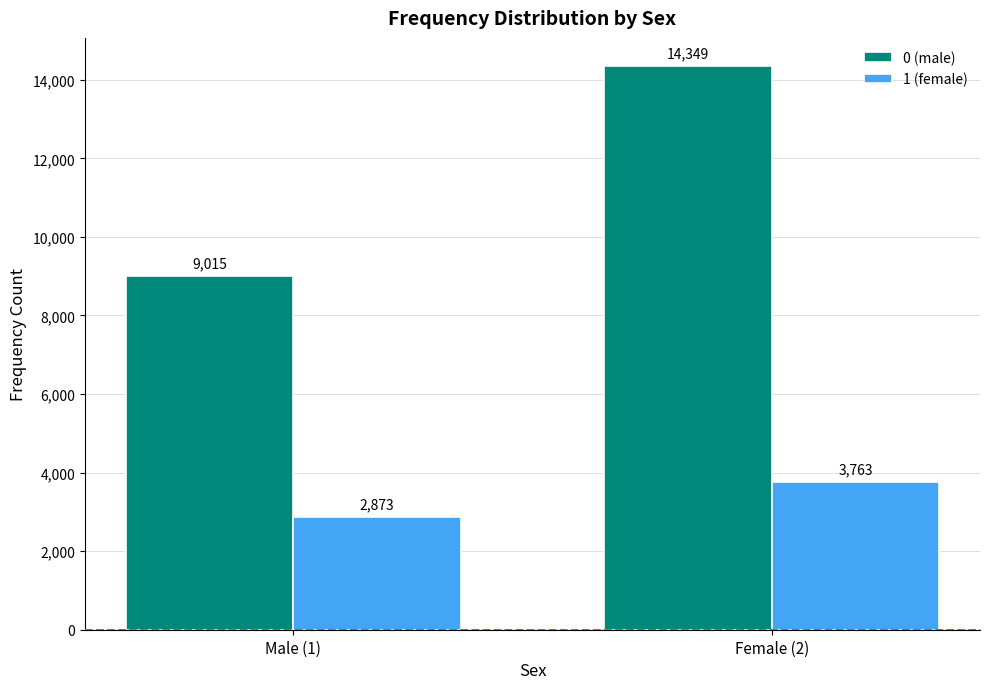

Reading left to right, what are all the values shown in this chart?

0 (male): 9015	14349
1 (female): 2873	3763